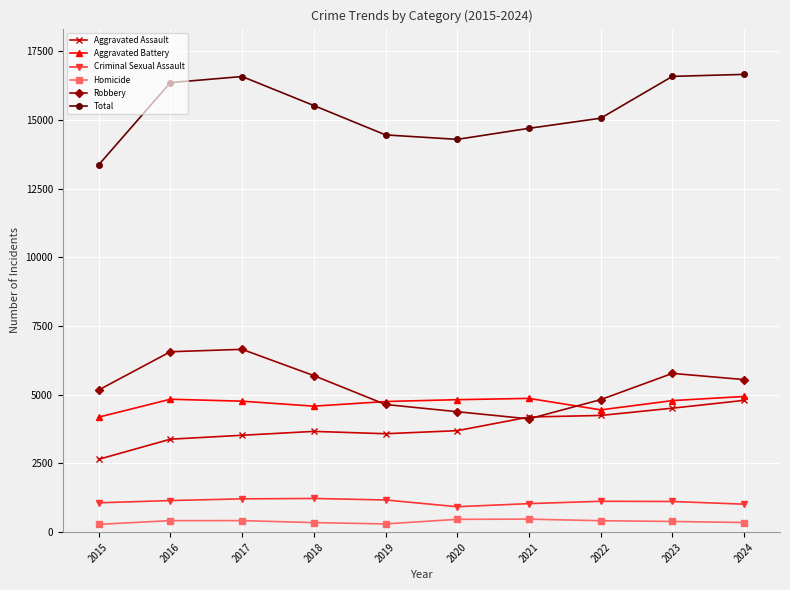

How many series are shown in this chart?

6